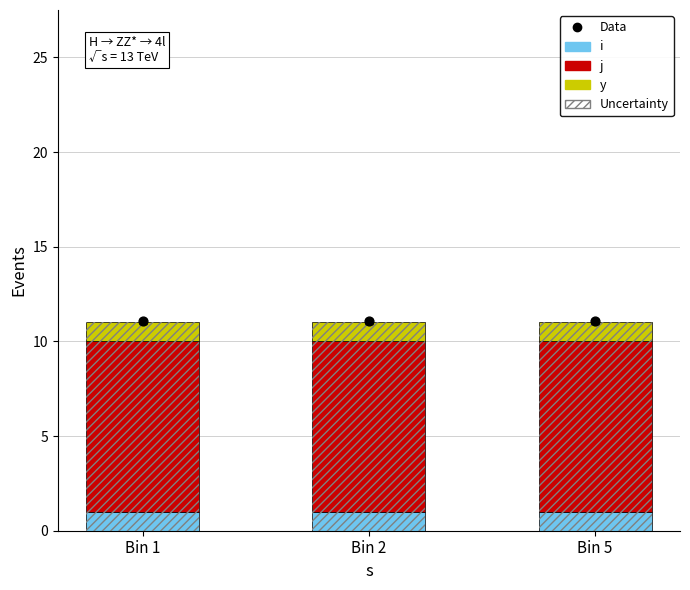

Which series has the largest total across all categories?

Data